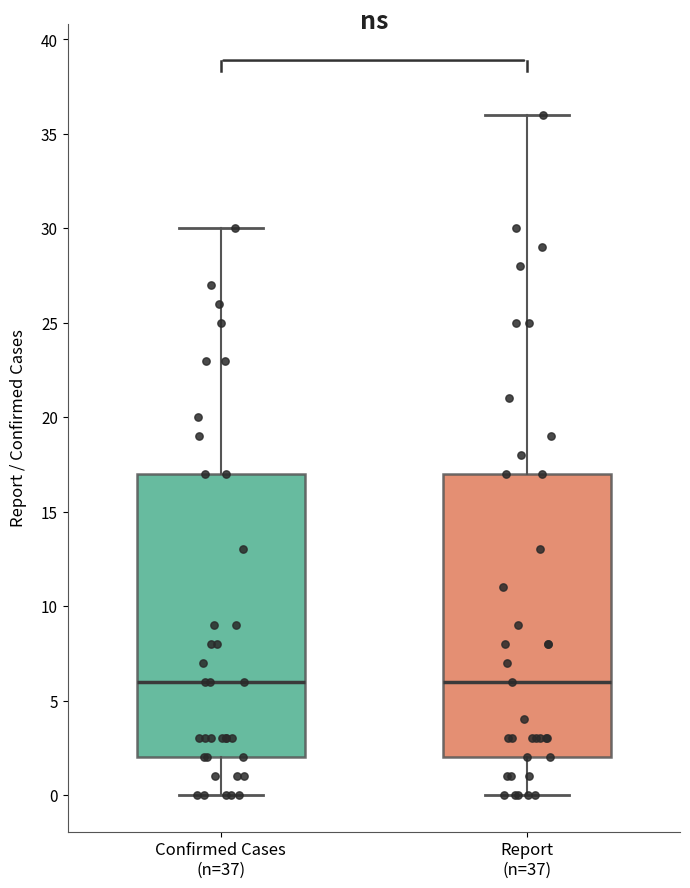

Where does the upper whisker of the box for Confirmed Cases (n=37) end on the y-axis? The values are not printed on the chart, so give them approximately, as read against the axis.

30